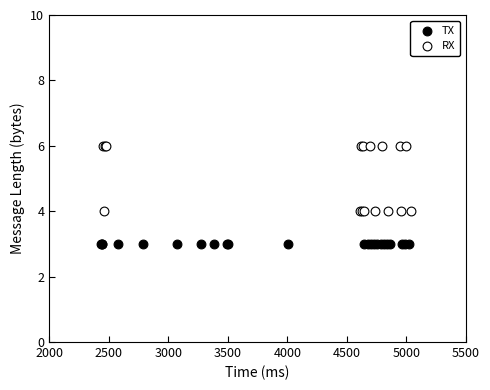

Which series contains the highest Y value?

RX